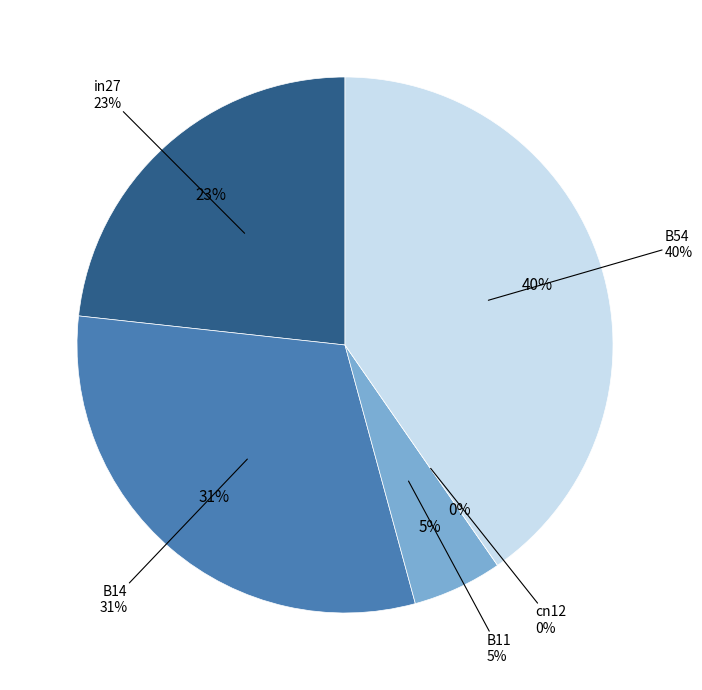

Is there any slice that represents more than half of the pie?

No